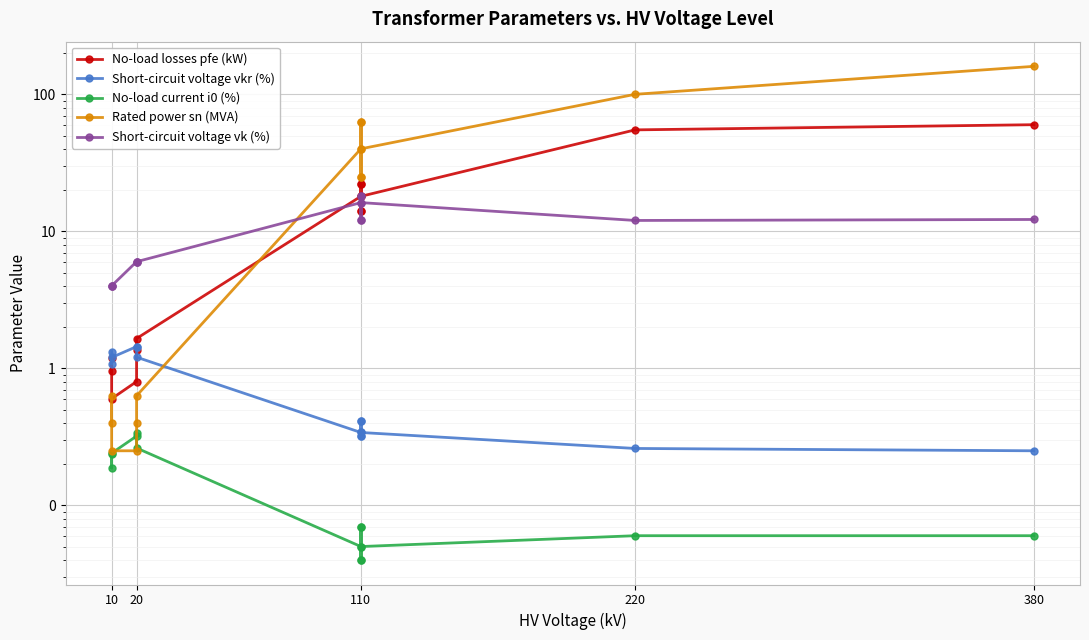

True or false: Short-circuit voltage vkr (%) and Short-circuit voltage vk (%) cross at least once.

False